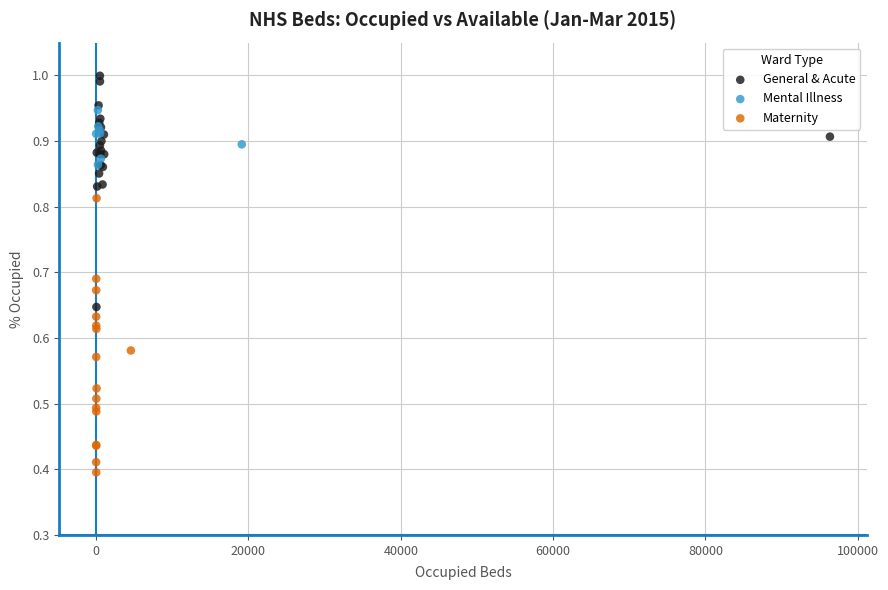

Which series has the widest spread of Y values?

Maternity